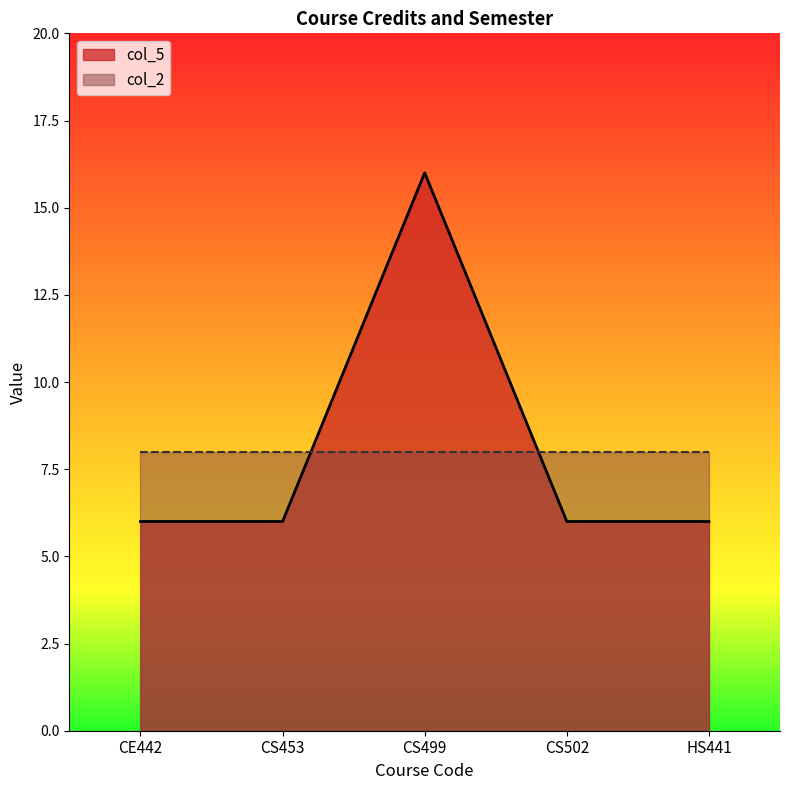

What is the label of the 5th point from the left?

HS441